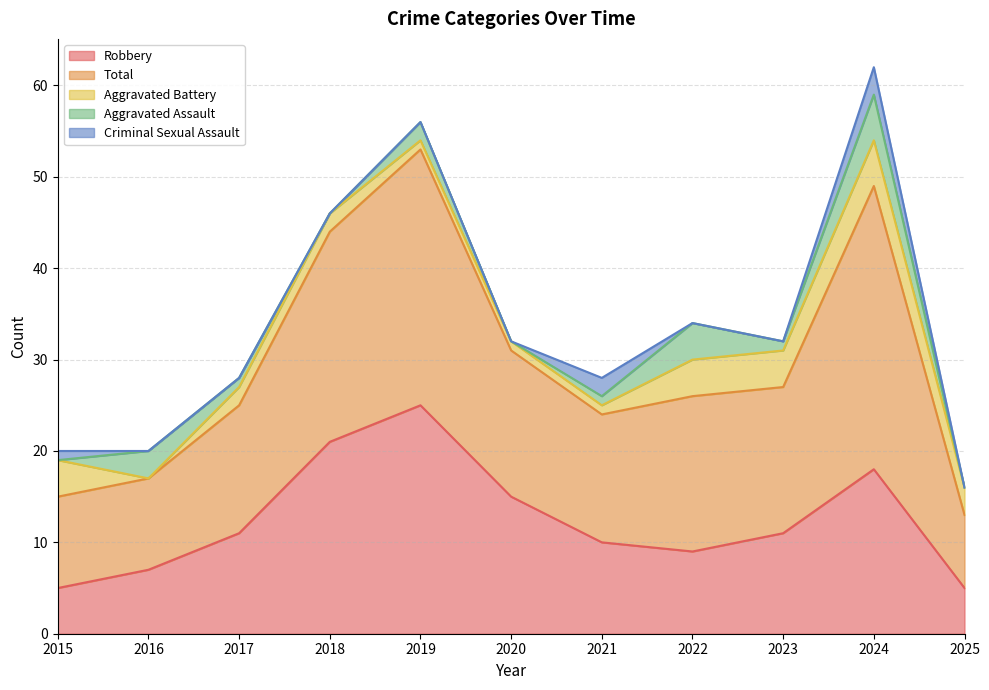

Reading left to right, transcribe all the data shown in this chart.

Robbery: 2015=5	2016=7	2017=11	2018=21	2019=25	2020=15	2021=10	2022=9	2023=11	2024=18	2025=5
Total: 2015=10	2016=10	2017=14	2018=23	2019=28	2020=16	2021=14	2022=17	2023=16	2024=31	2025=8
Aggravated Battery: 2015=4	2016=0	2017=2	2018=2	2019=1	2020=1	2021=1	2022=4	2023=4	2024=5	2025=3
Aggravated Assault: 2015=0	2016=3	2017=1	2018=0	2019=2	2020=0	2021=1	2022=4	2023=1	2024=5	2025=0
Criminal Sexual Assault: 2015=1	2016=0	2017=0	2018=0	2019=0	2020=0	2021=2	2022=0	2023=0	2024=3	2025=0